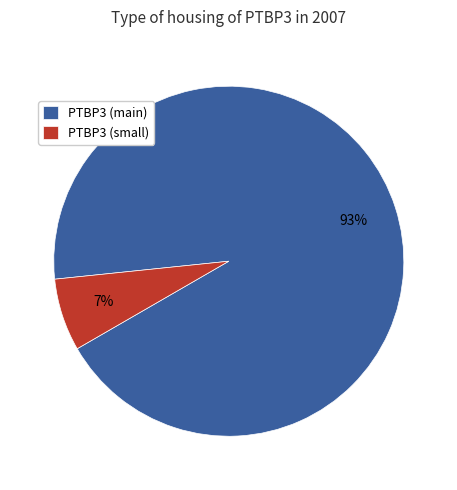

Which category has the smallest portion of the pie?

PTBP3 (small)